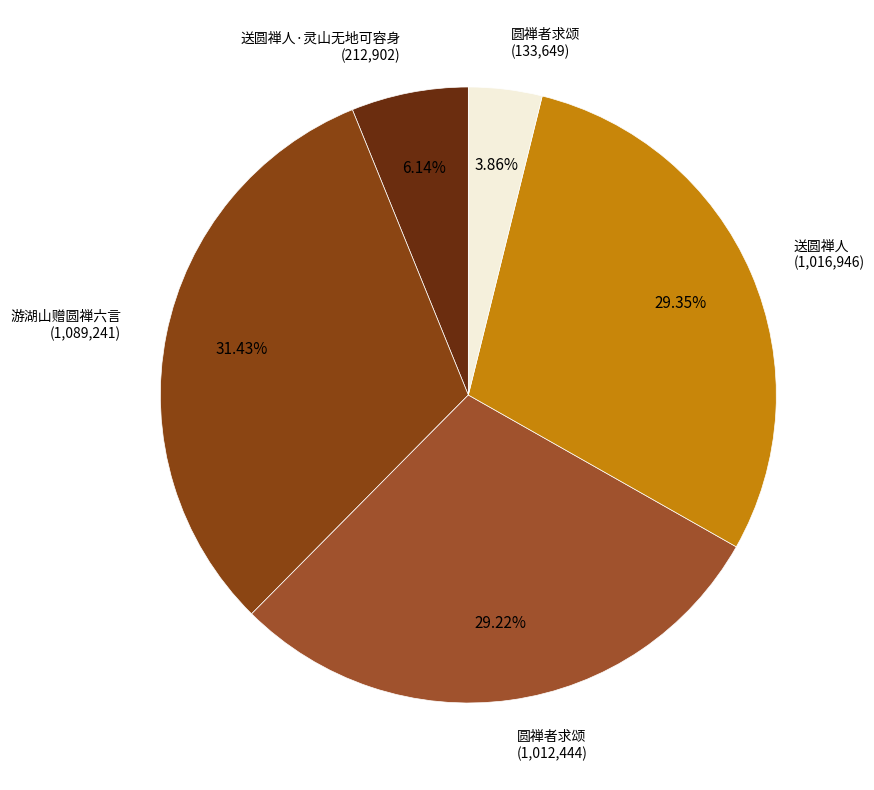

How many slices are in this pie chart?

5